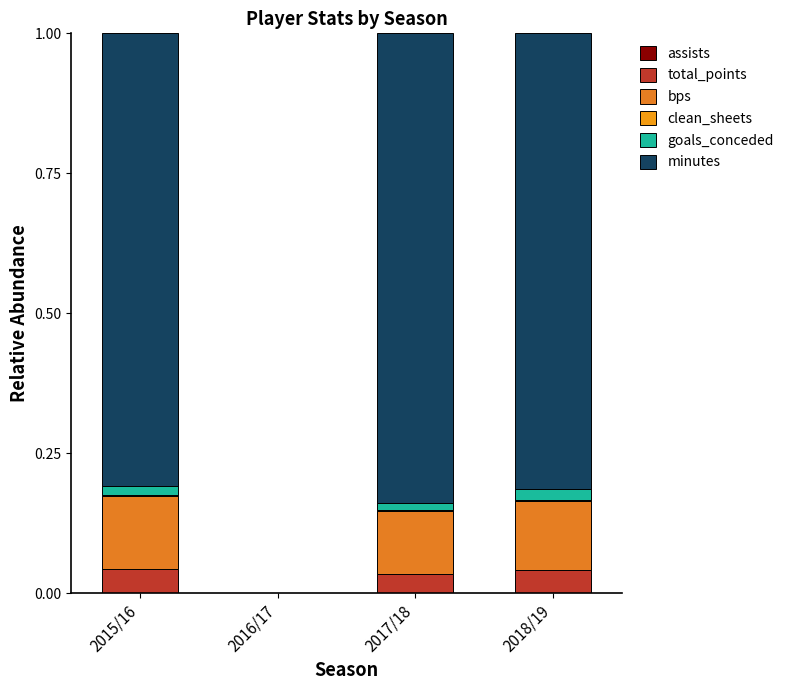

Which has a higher value, 2018/19 or 2017/18?

2017/18